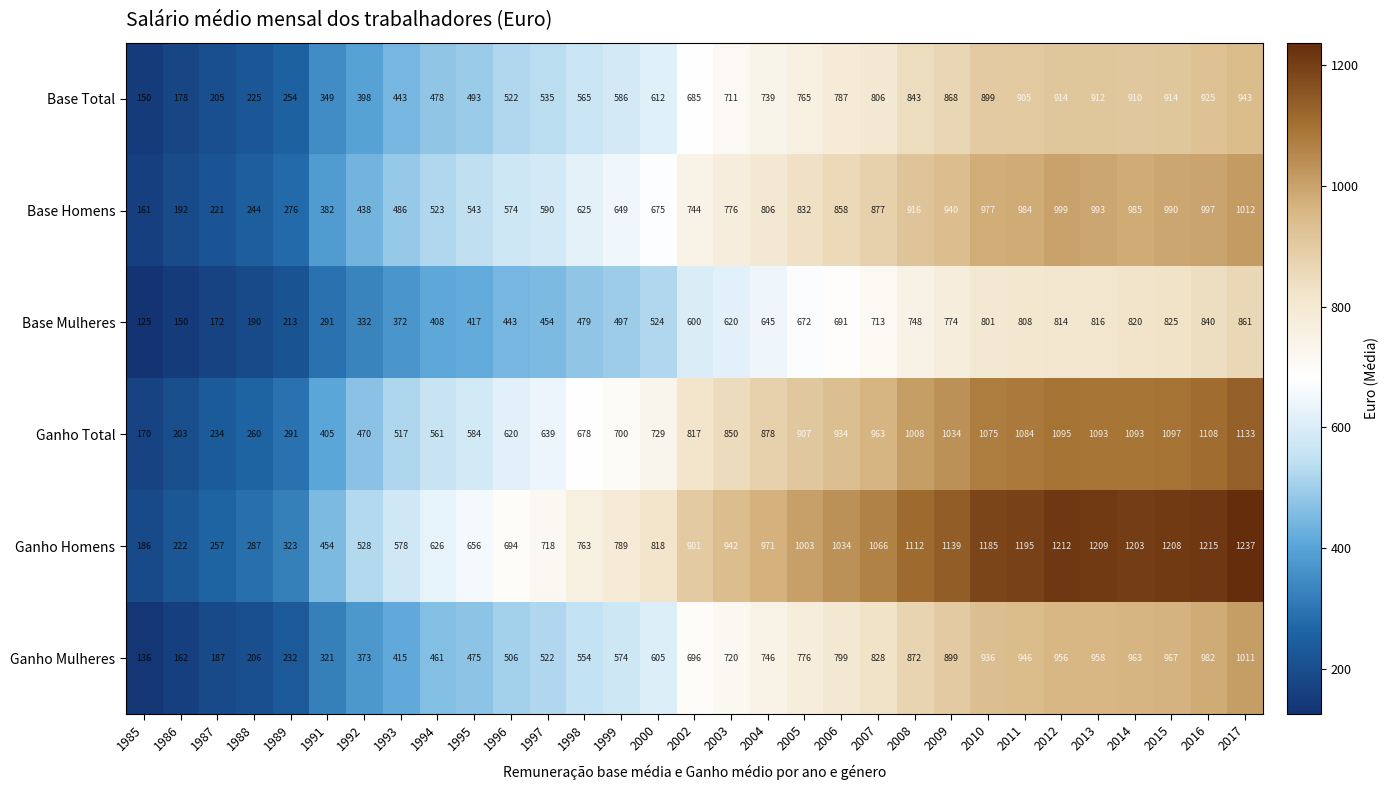

What is the sum of the Ganho Homens values at 2007 and 2009?

2205